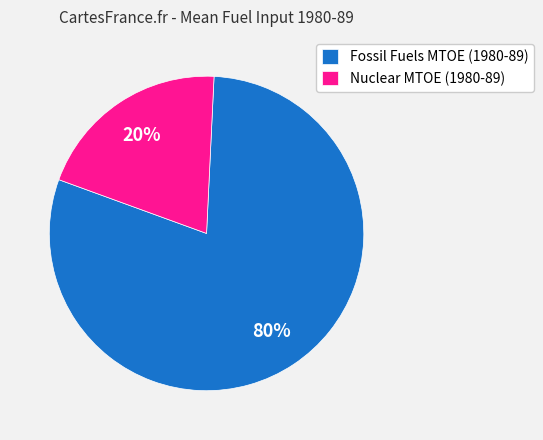

How many slices are in this pie chart?

2